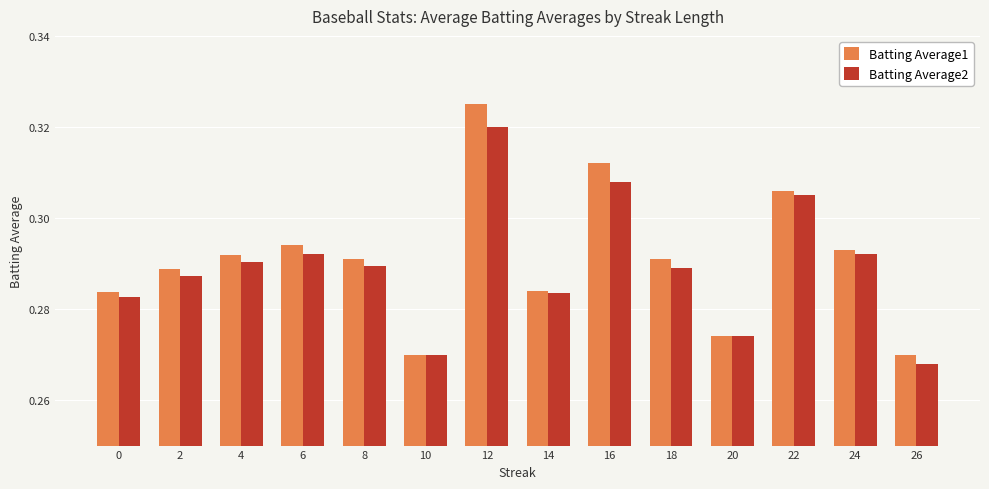

At 26, list the series in order from smallest to largest.

Batting Average2, Batting Average1